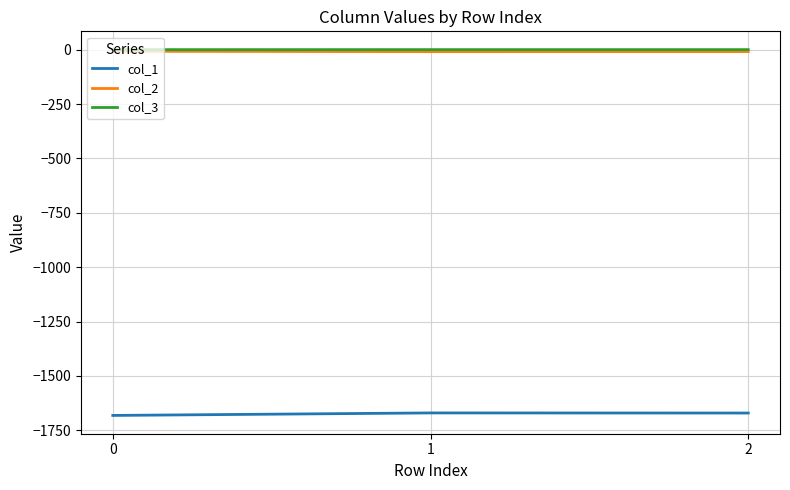

What is the spread (max minus min) of values at 1?

1669.8